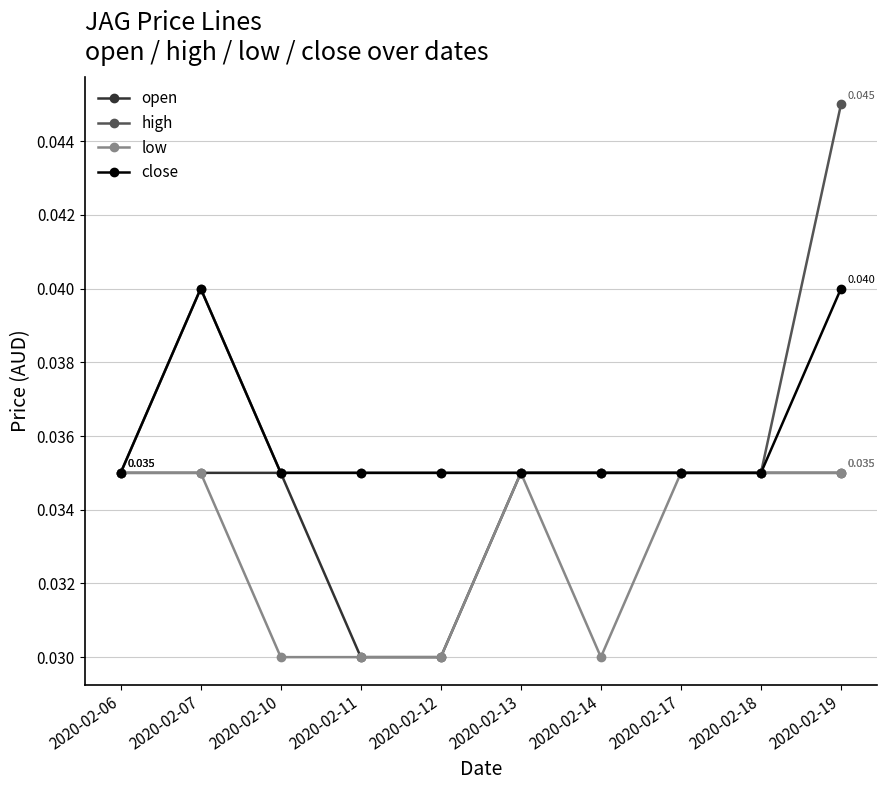

Which series has the largest range (max minus min)?

high